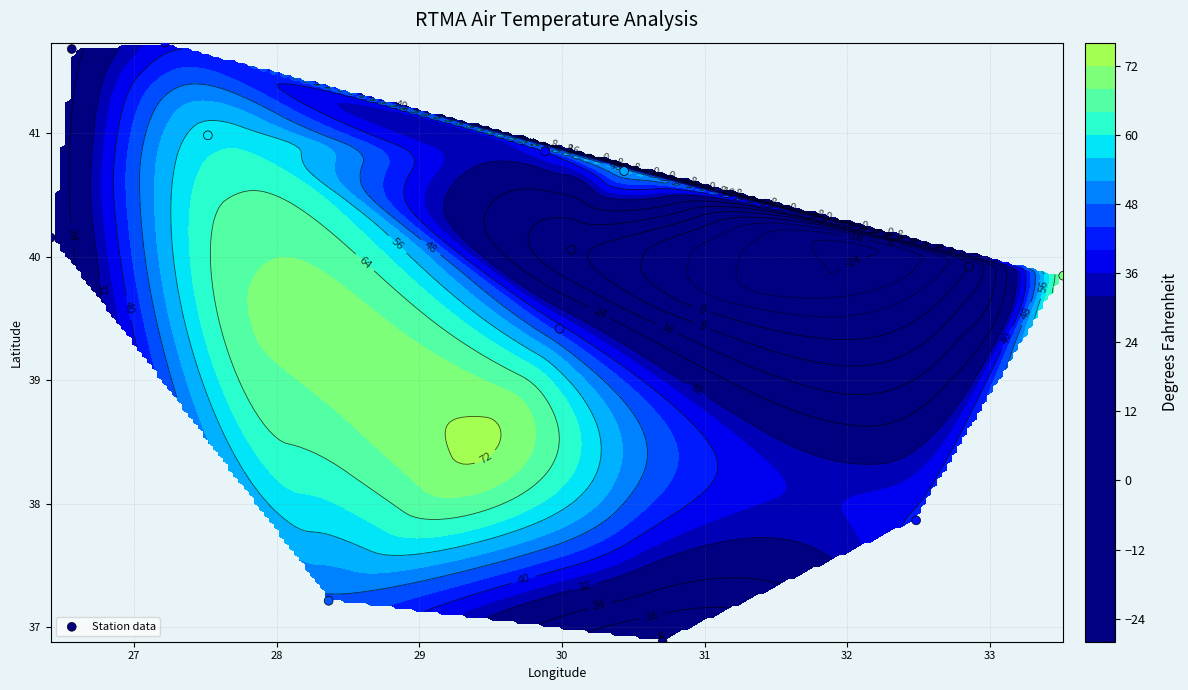

True or false: the data shows 8.3 at 12.

False